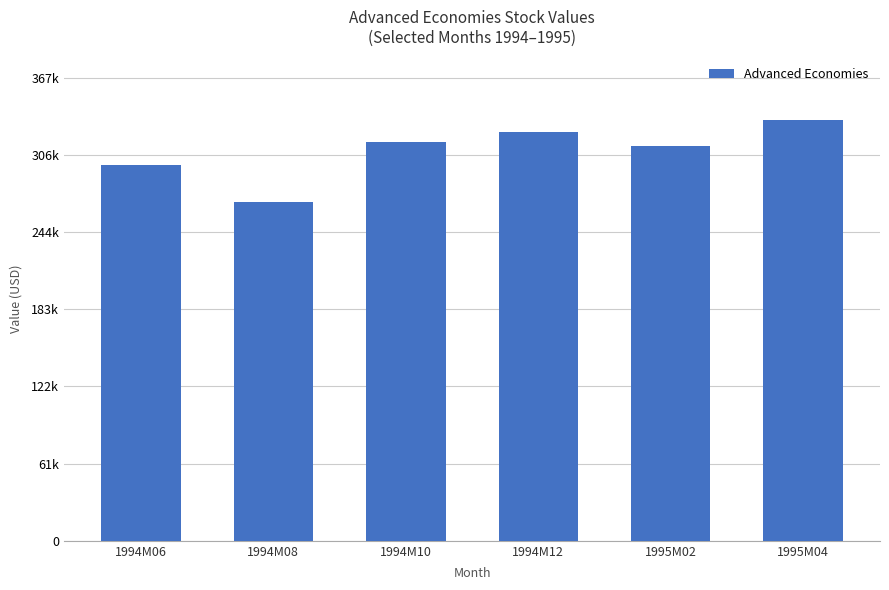

What is the label of the 2nd bar from the right?

1995M02